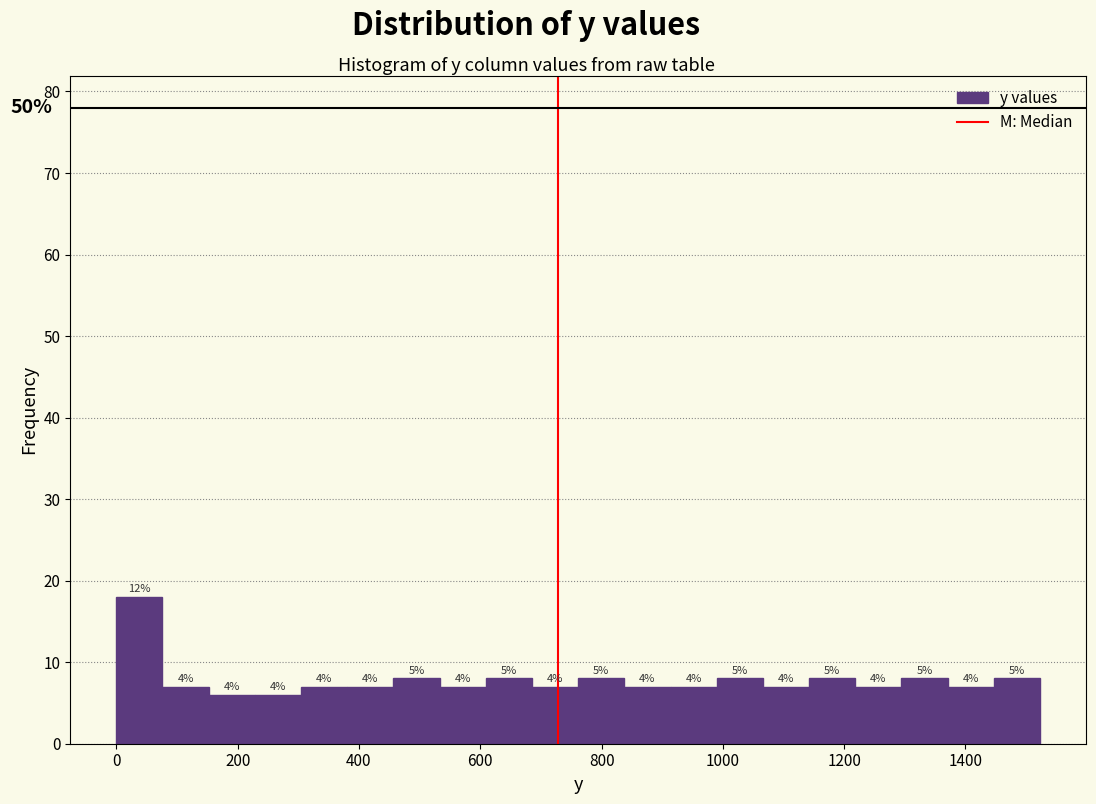

Read against the x-axis, roughly where is the centre of the tallest bar?

40